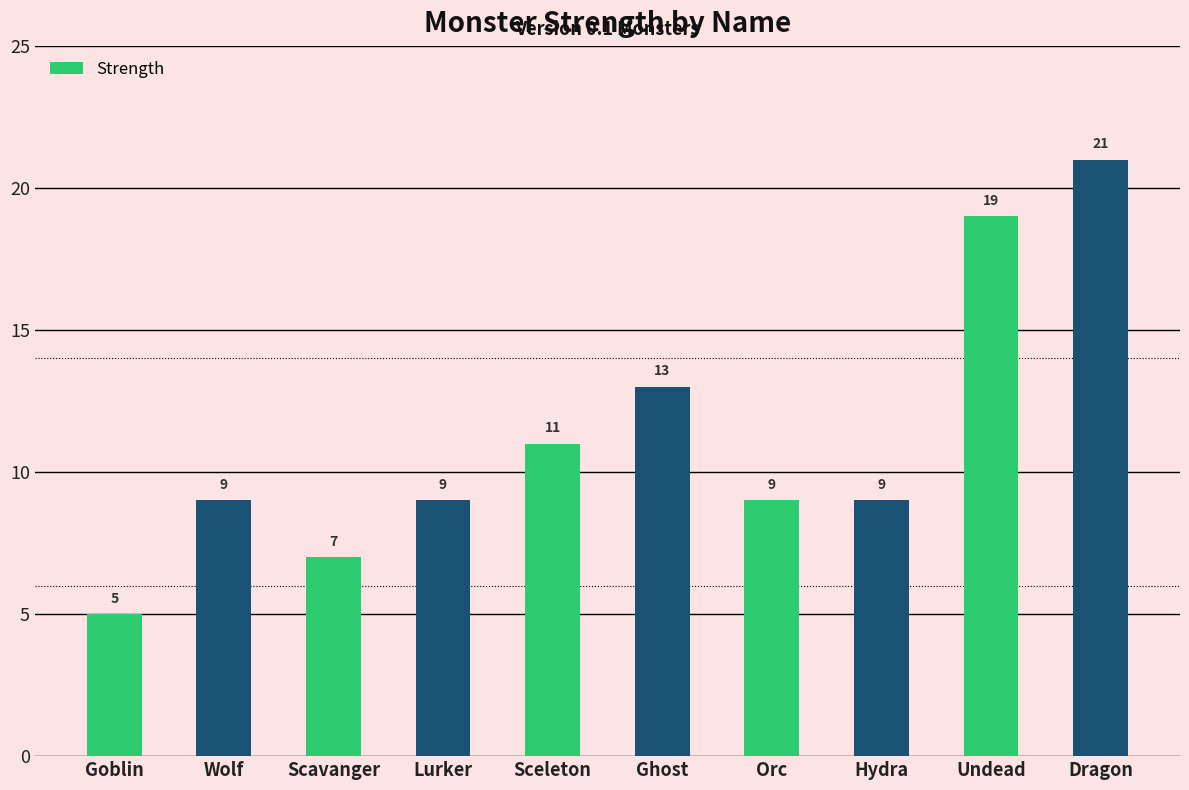

Are the bars horizontal?

No